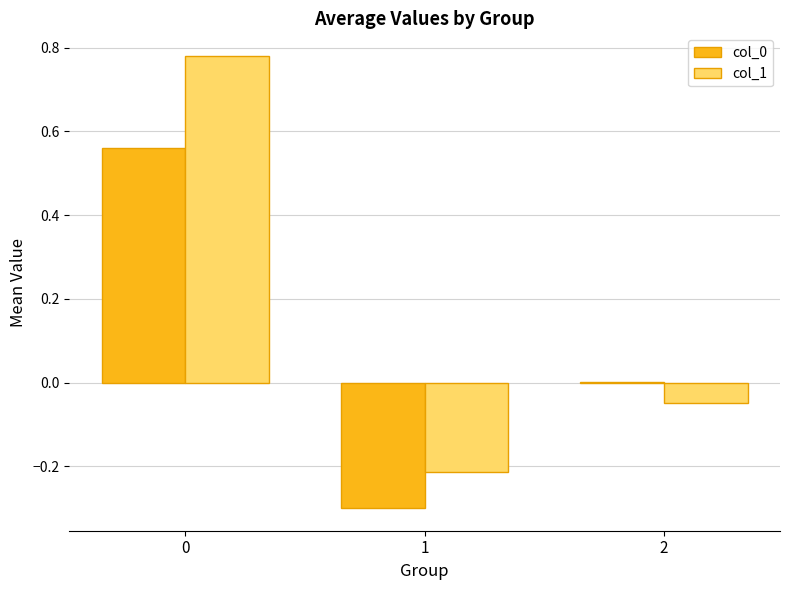

True or false: col_0 has a value of 0.2 at 0.

False